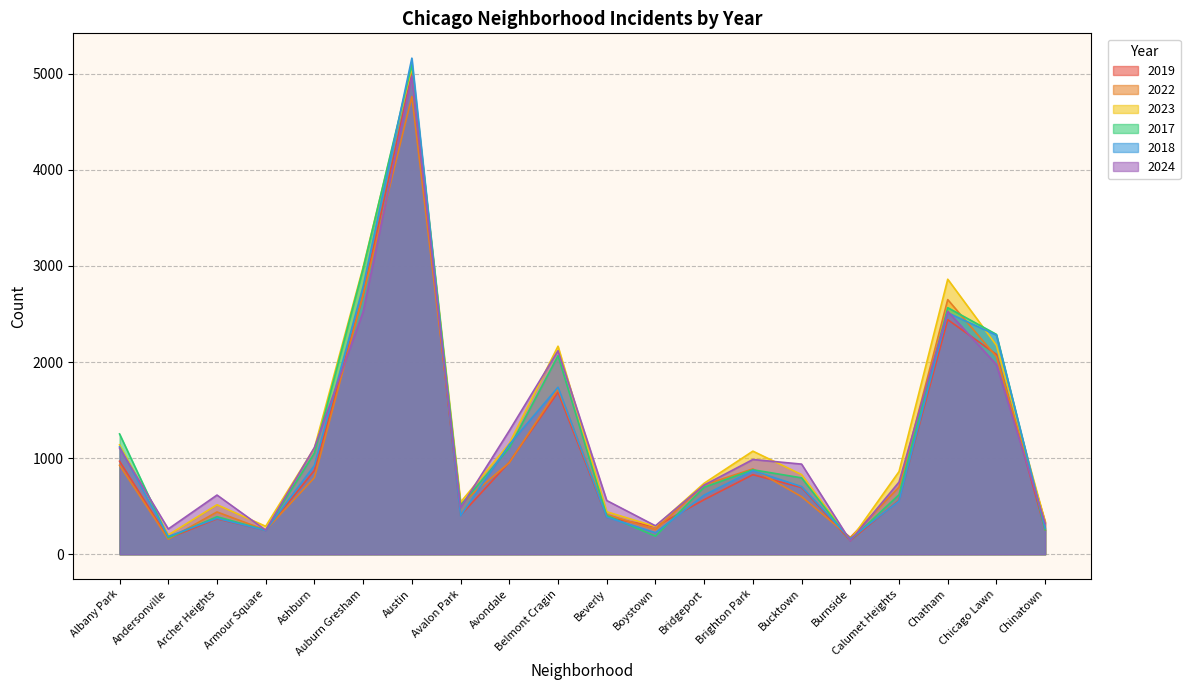

True or false: 2018 has more than 0 interior local peaks.

True